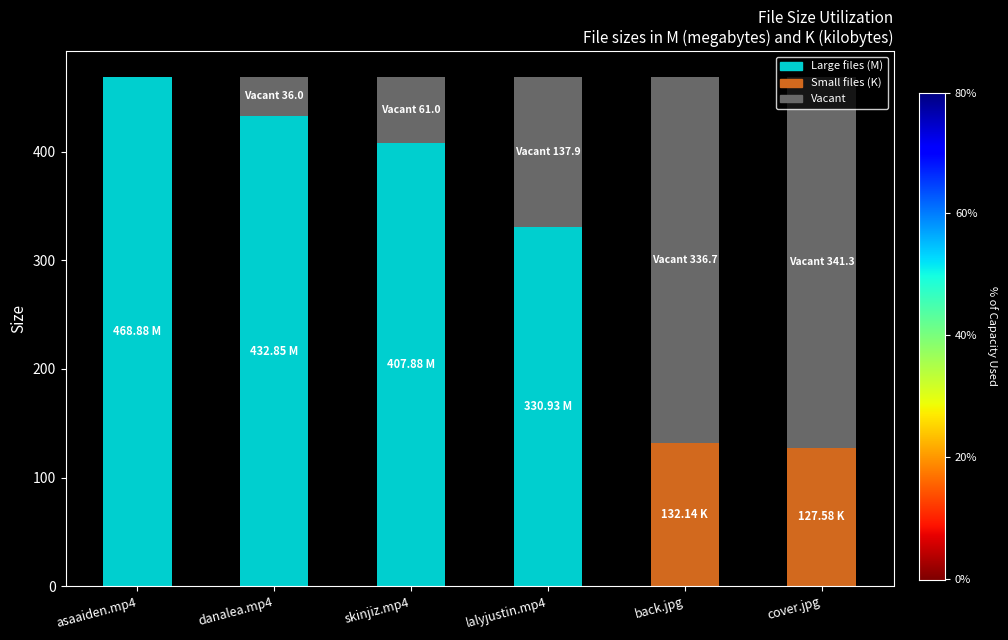

What is the value of the 5th bar from the left?

132.1